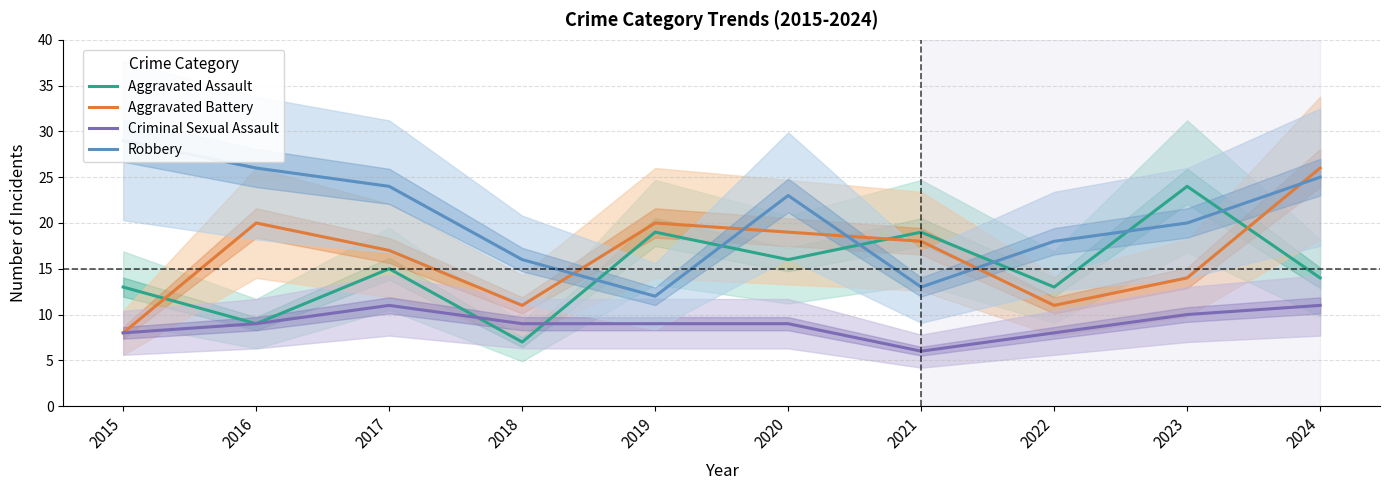

Rank the series by their maximum value, from lowest to highest.

Criminal Sexual Assault, Aggravated Assault, Aggravated Battery, Robbery